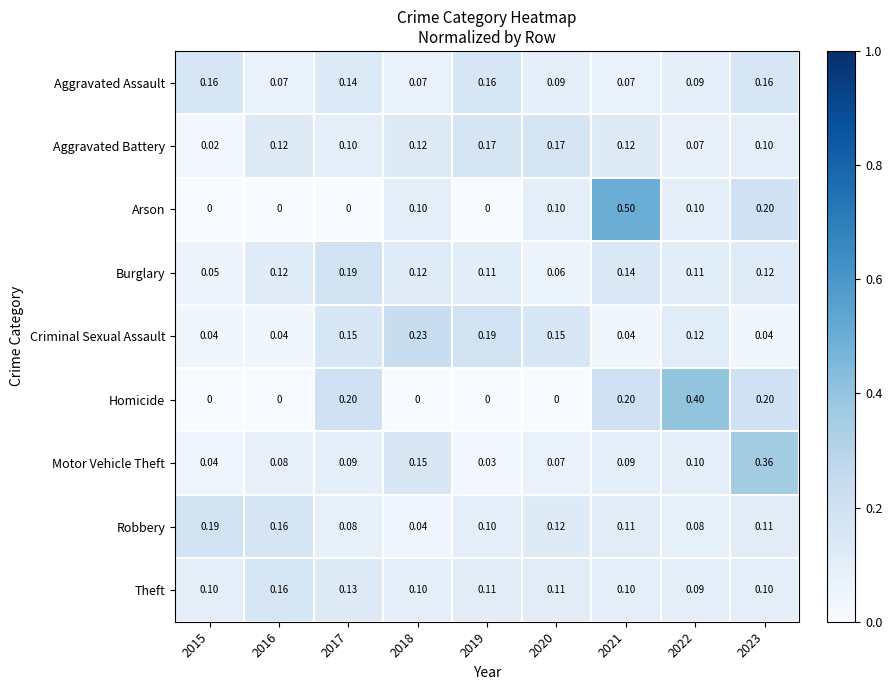

Which series changed the most between 2019 and 2022?

Homicide